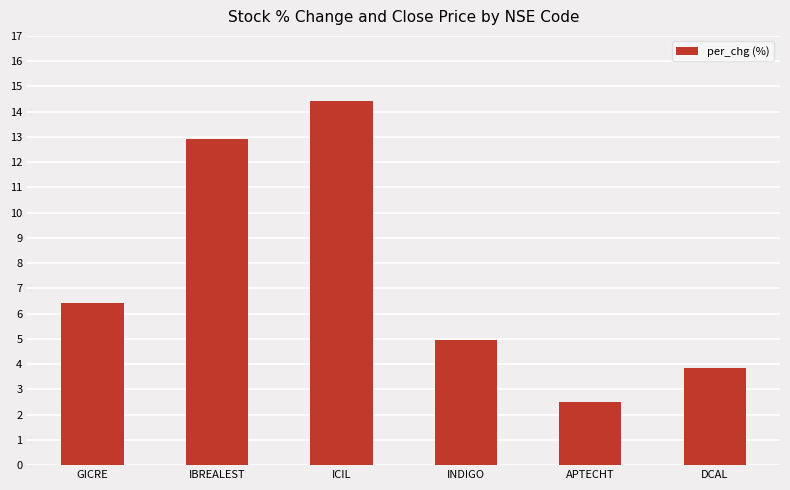

What value does the data have at GICRE?

6.4